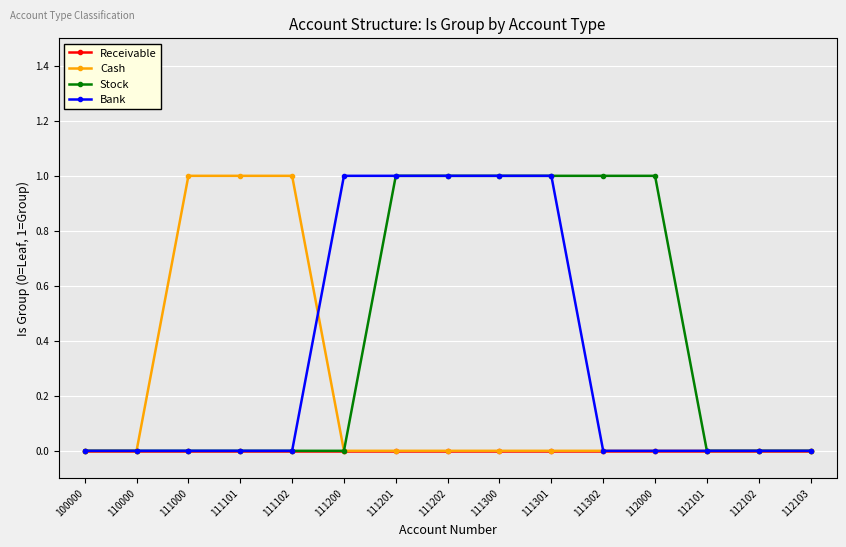

What is the value of the Bank point at the 10th from the left?

1